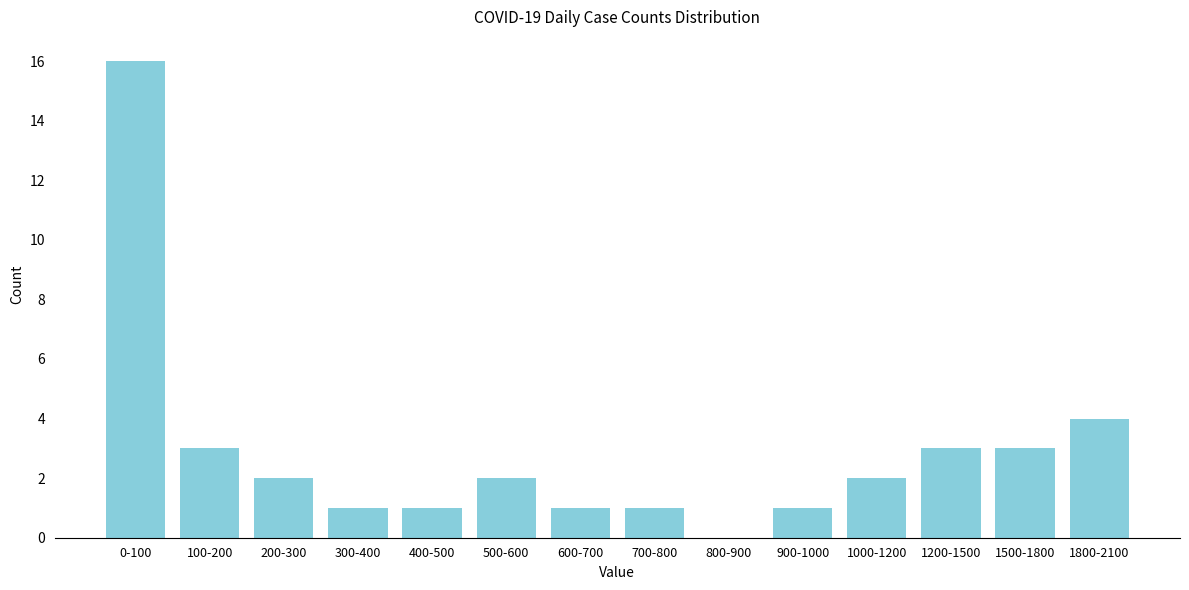

Reading right to left, what are all the values shown in this chart?

1800-2100=4	1500-1800=3	1200-1500=3	1000-1200=2	900-1000=1	800-900=0	700-800=1	600-700=1	500-600=2	400-500=1	300-400=1	200-300=2	100-200=3	0-100=16